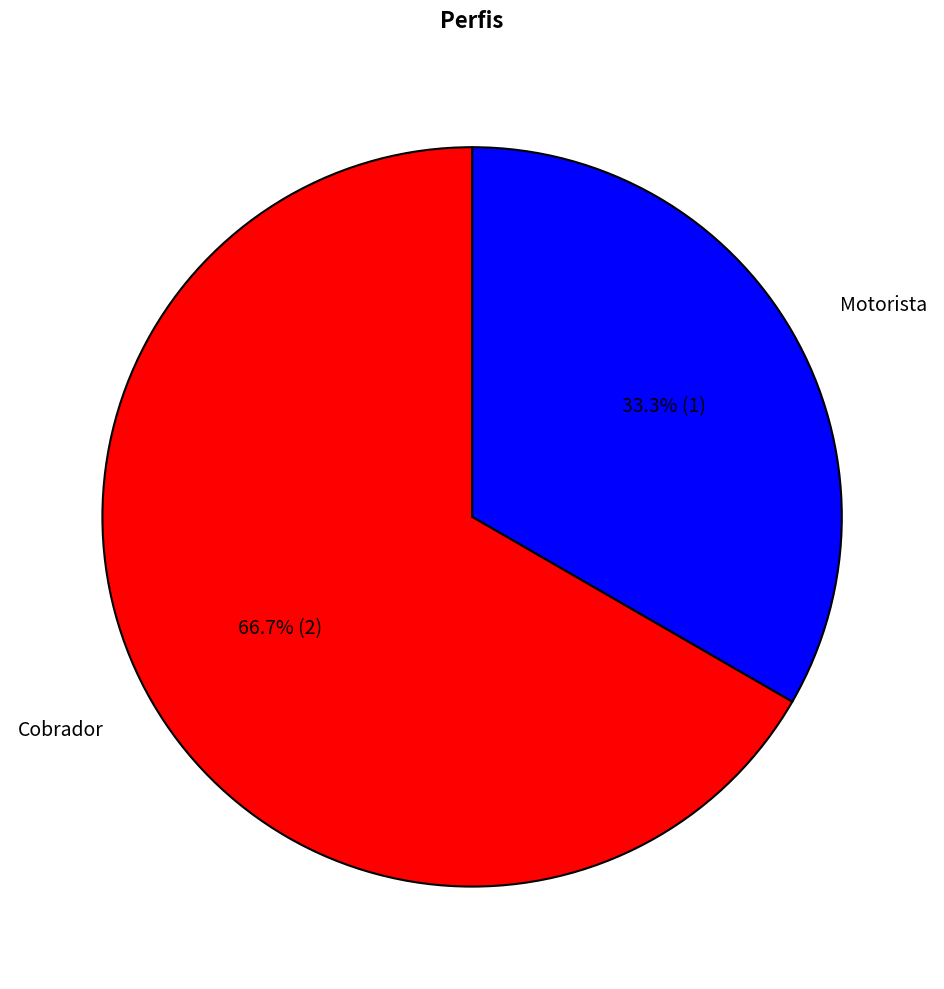

The Cobrador slice represents 77% of the pie. True or false?

False